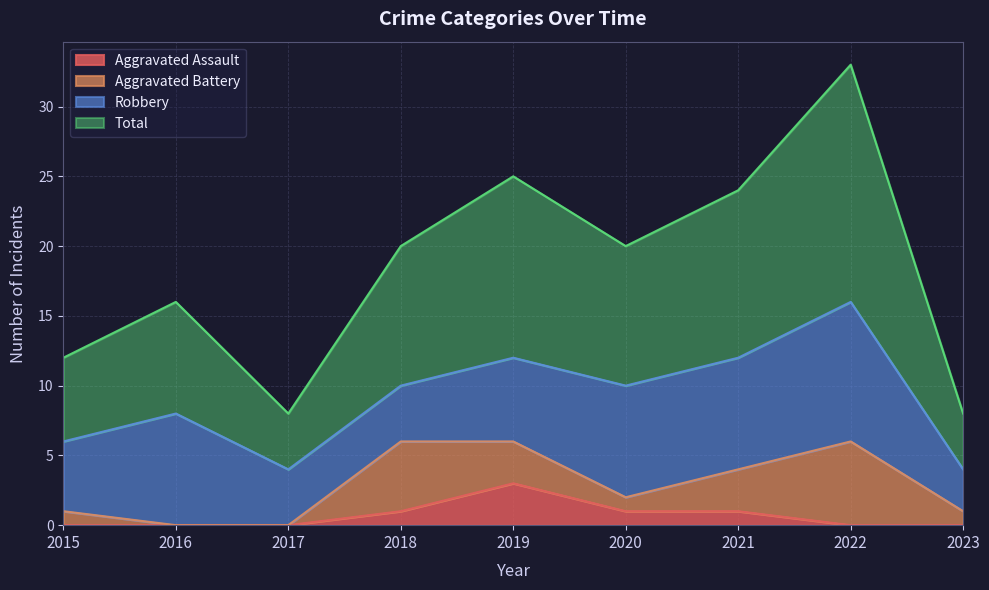

At which label does Total reach its peak?

2022